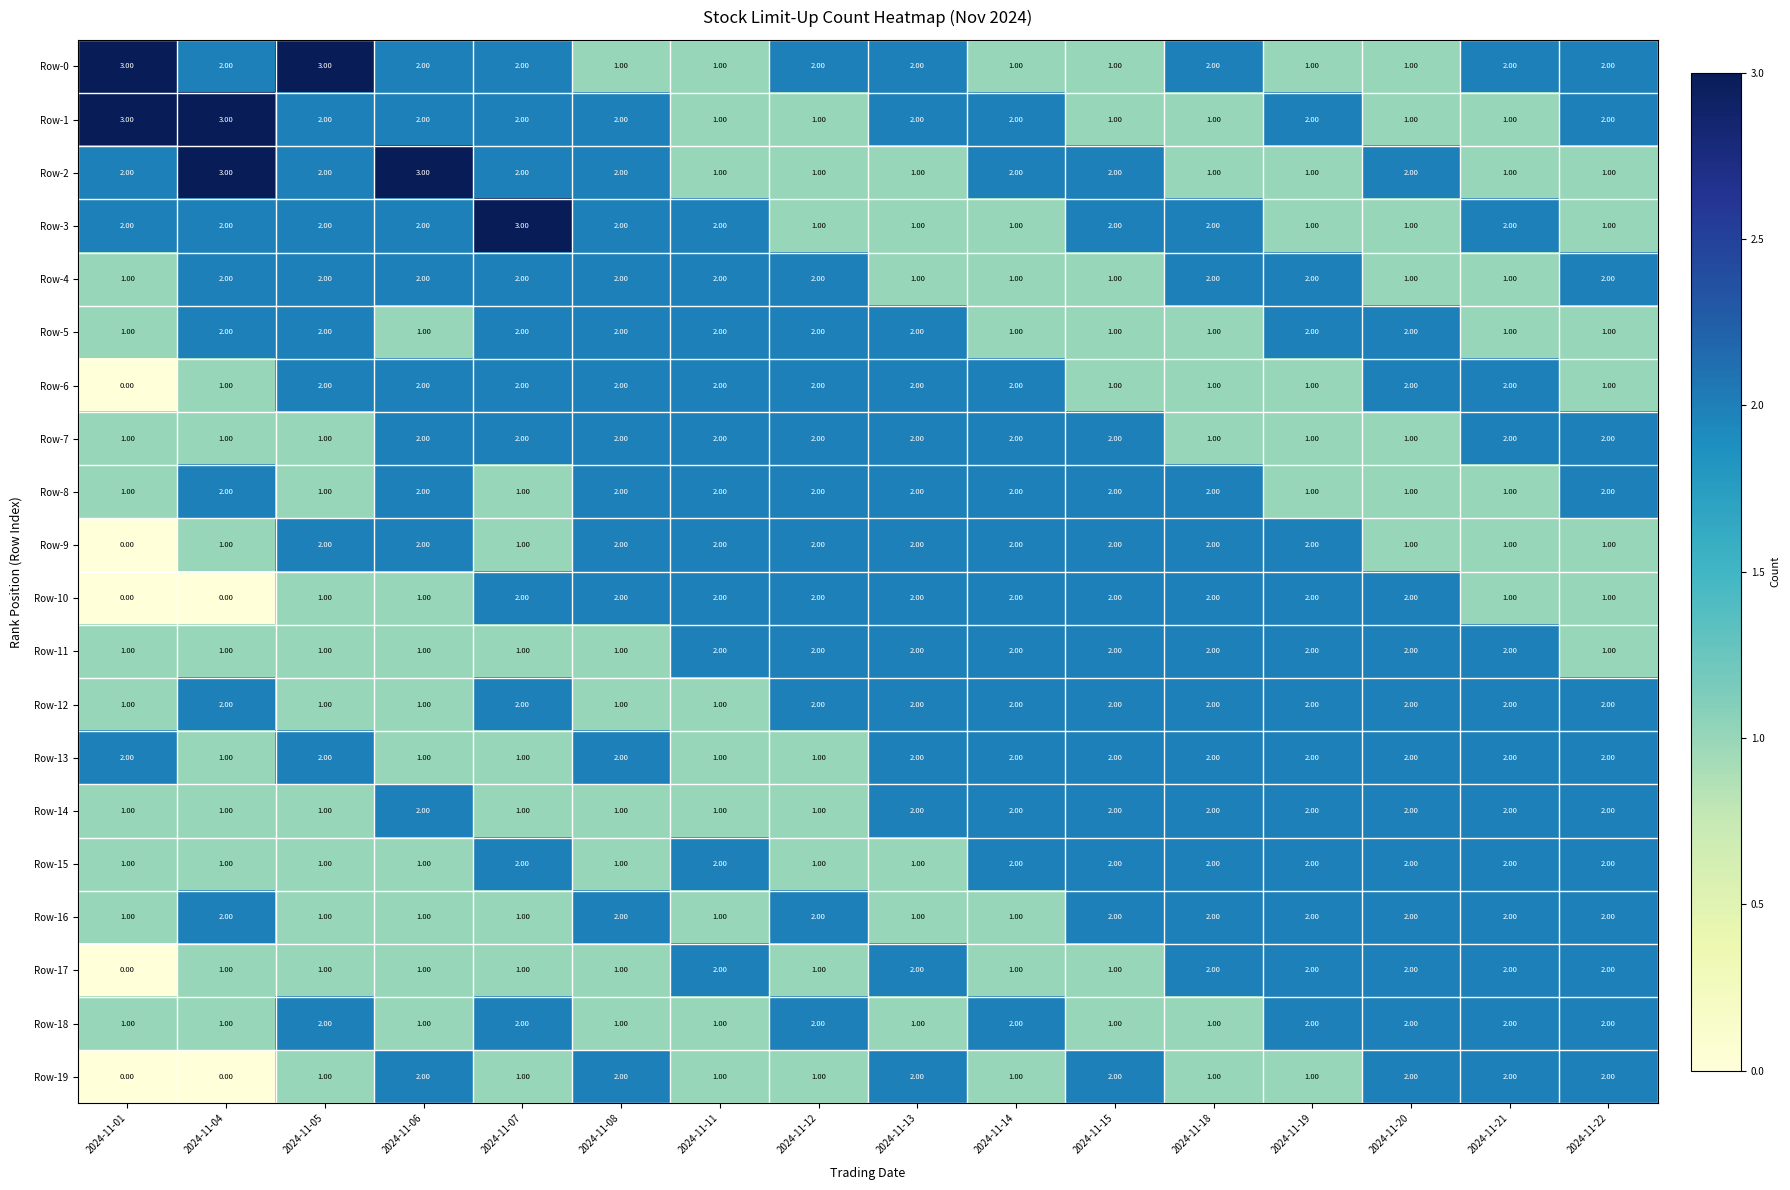

What is the sum of all Row-17 values?

22